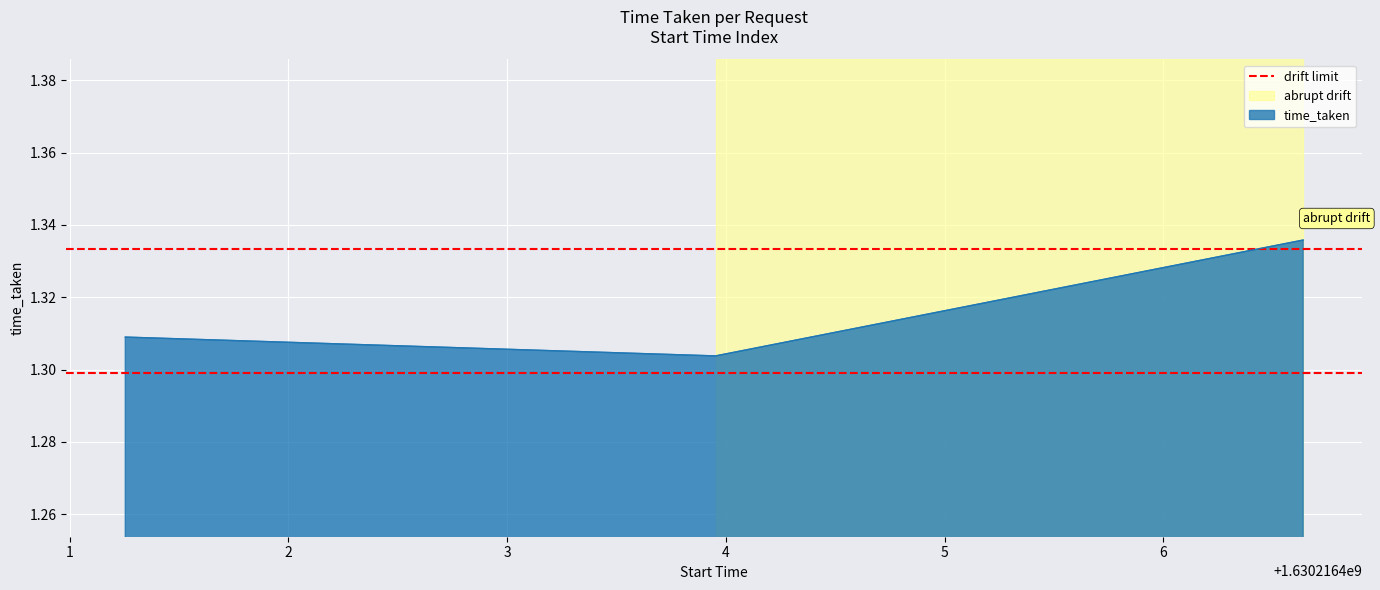

At which category does the chart reach its minimum across all series?

1630216403.9530456